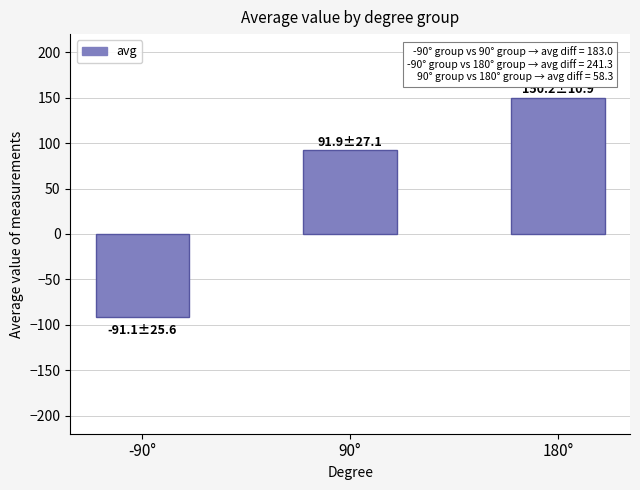

Reading right to left, transcribe all the data shown in this chart.

180°=150.2	90°=91.9	-90°=-91.1